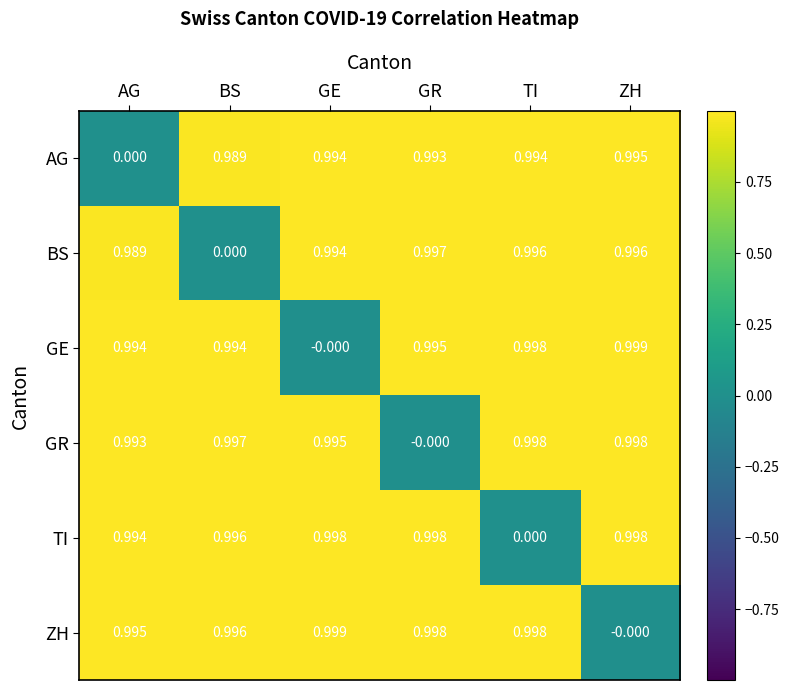

At which category is the sum across all series the highest?

ZH